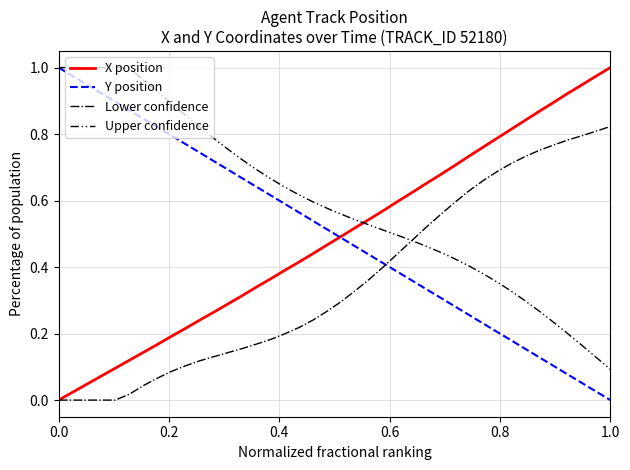

Which series has the largest total across all categories?

Upper confidence